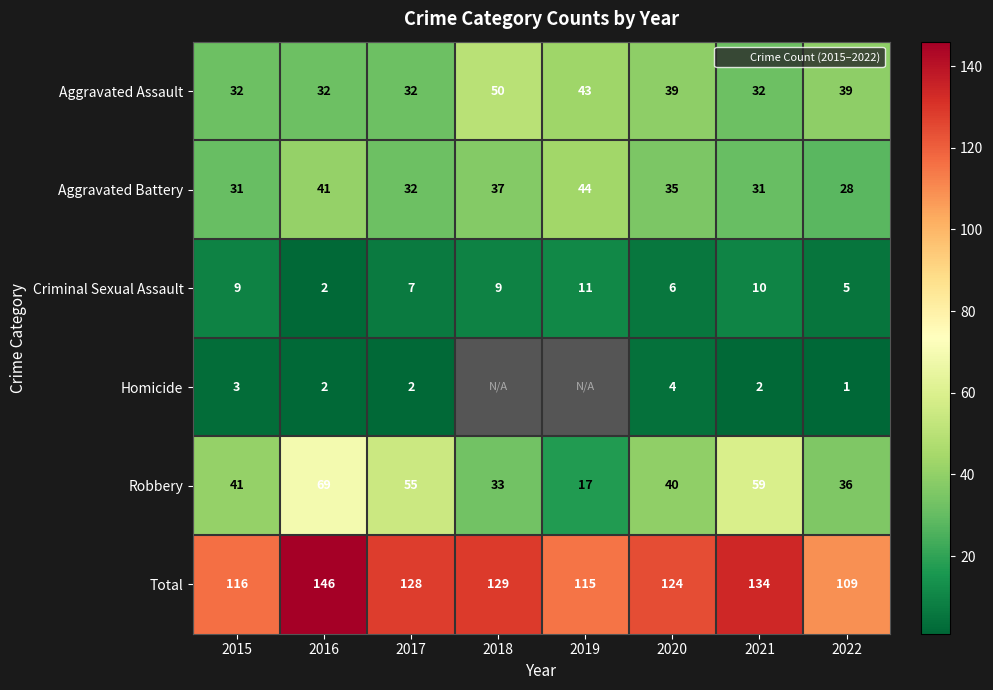

List the labels in order of Robbery value, smallest first.

2019, 2018, 2022, 2020, 2015, 2017, 2021, 2016